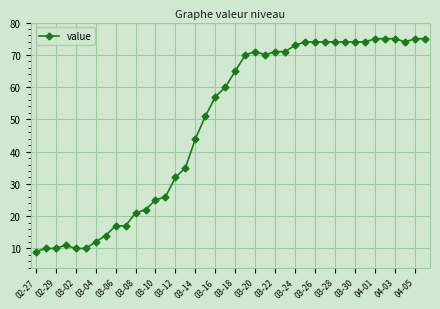

How many lines are shown in the chart?

1